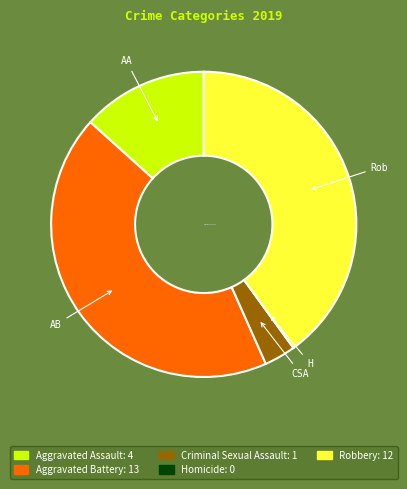

Is there any slice that represents more than half of the pie?

No